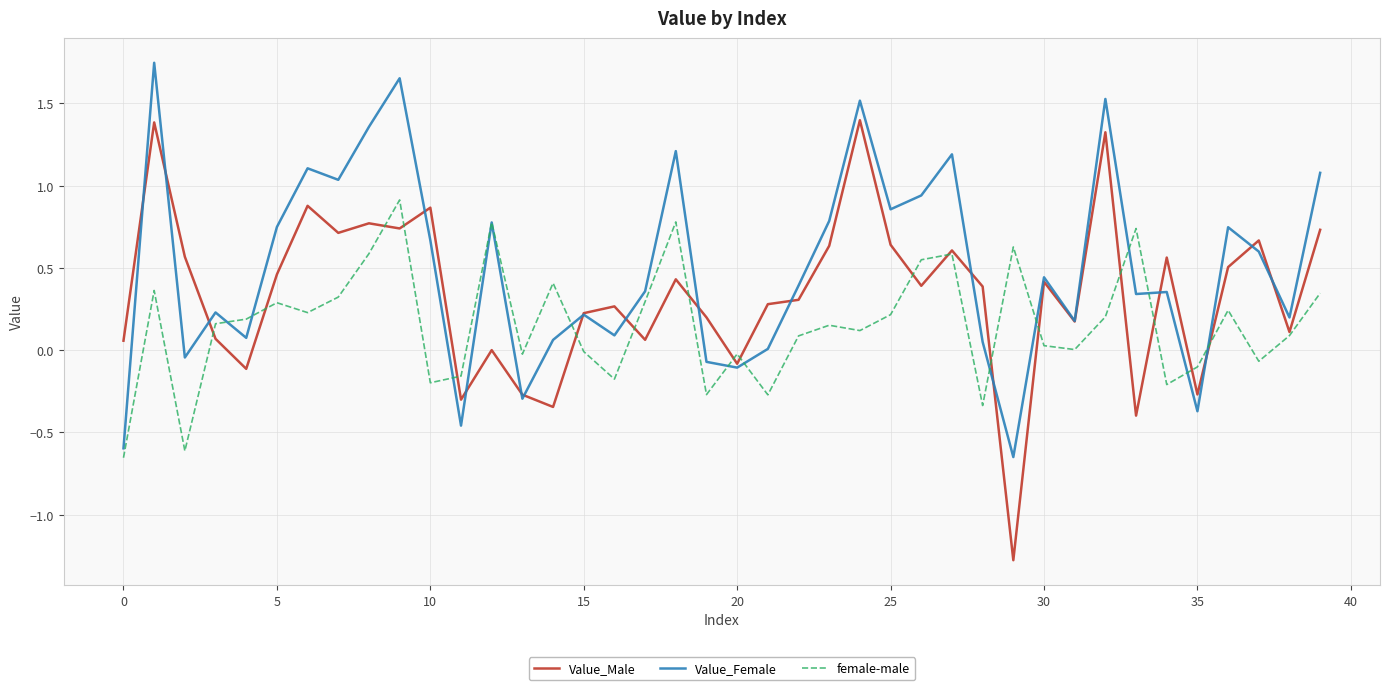

Which series has the widest spread of values?

Value_Male